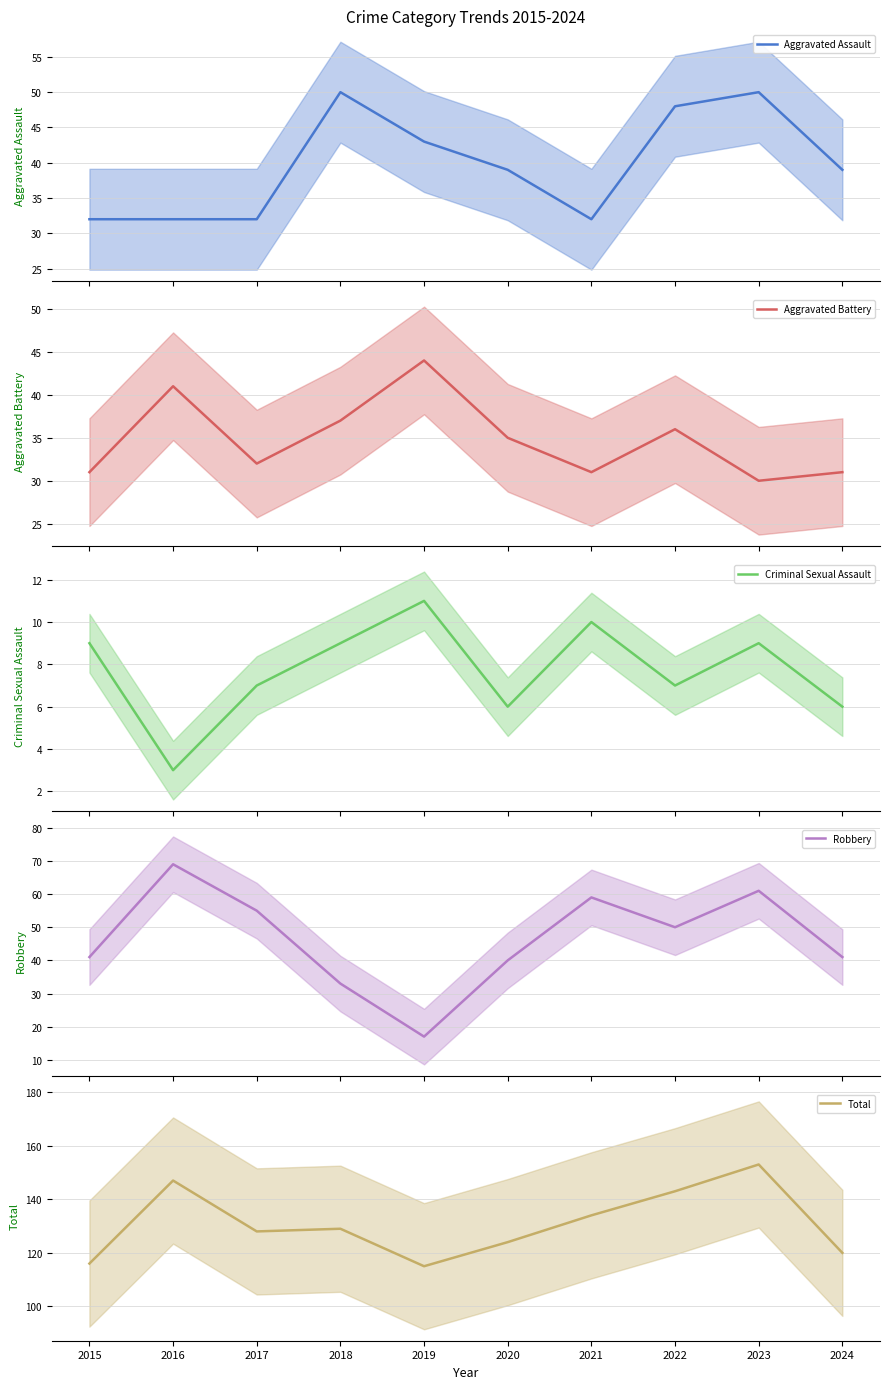

True or false: Aggravated Assault has a value of 43 at 2019.

True